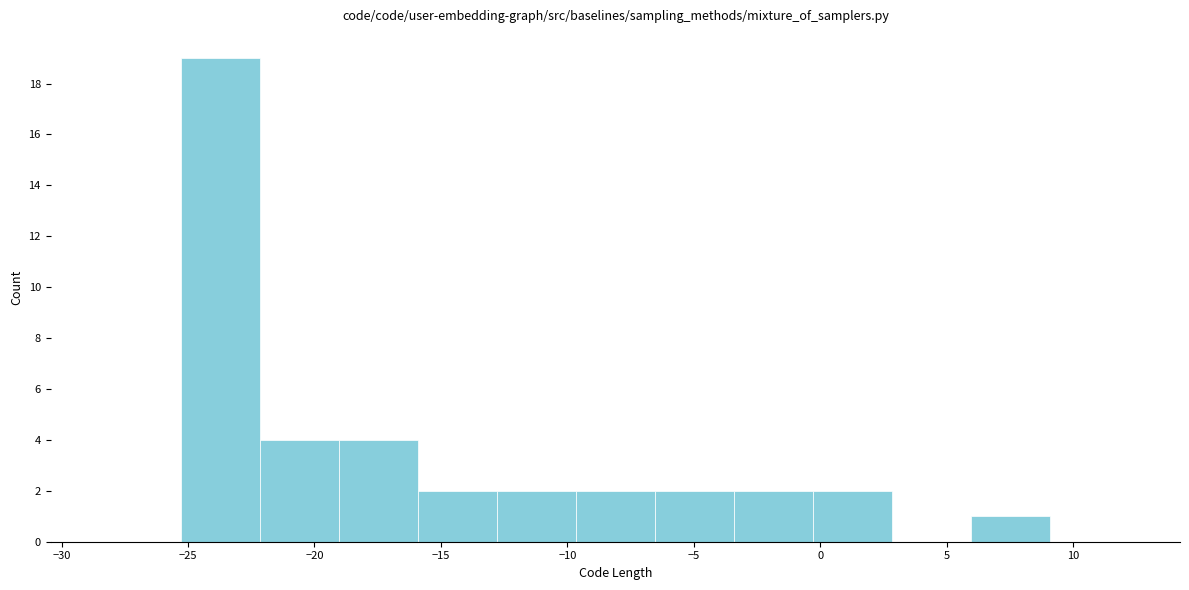

Over which range of the x-axis is the bar tallest?

-25.5 to -22.0